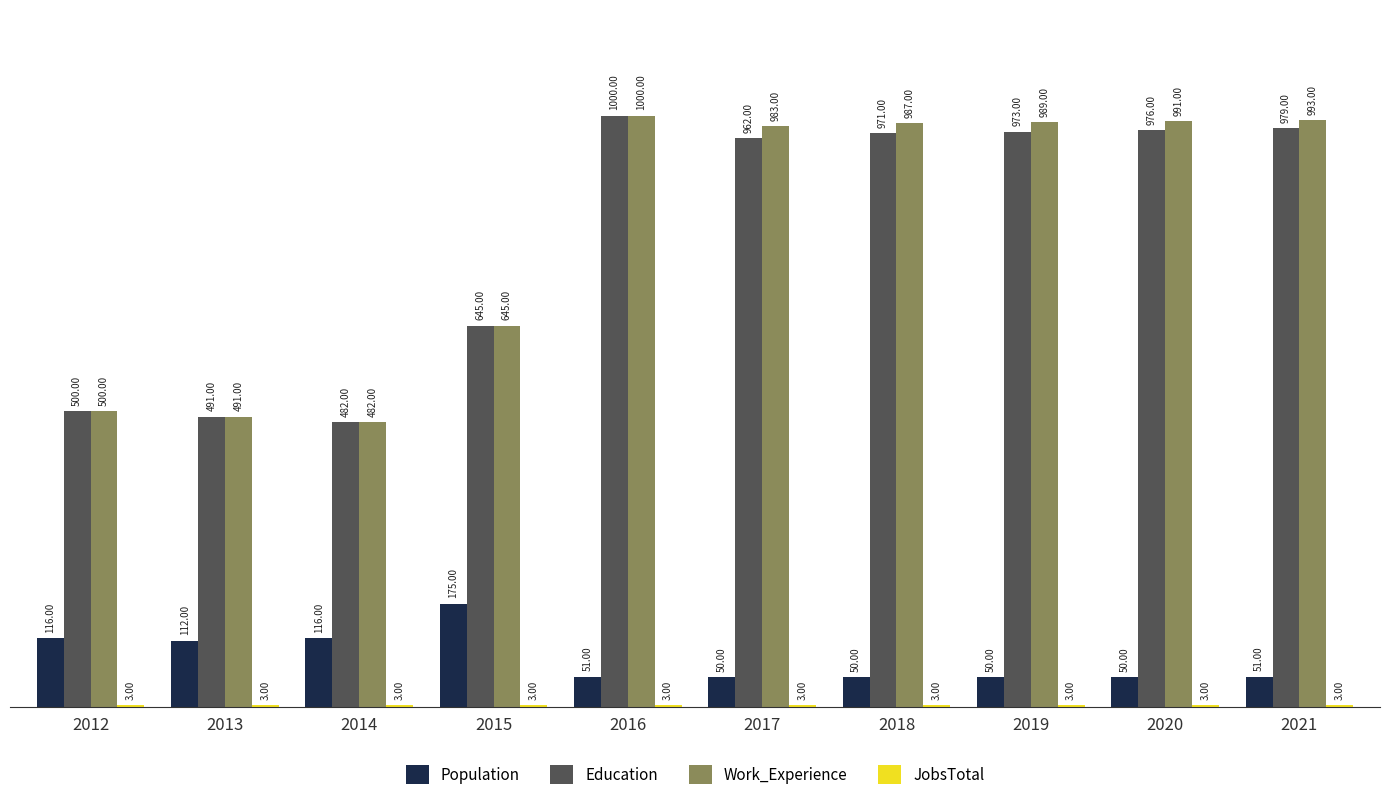

At which label is Work_Experience closest to 741?

2015